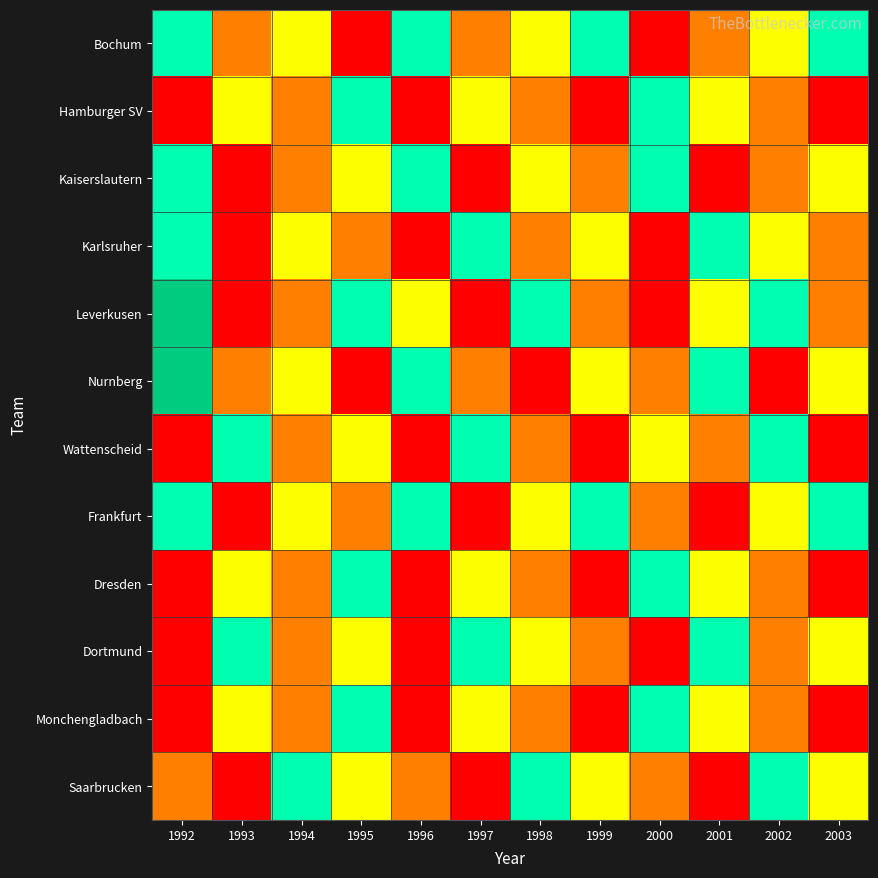

At 1996, list the series in order from smallest to largest.

Hamburger SV, Karlsruher, Wattenscheid, Dresden, Dortmund, Monchengladbach, Saarbrucken, Leverkusen, Bochum, Kaiserslautern, Nurnberg, Frankfurt